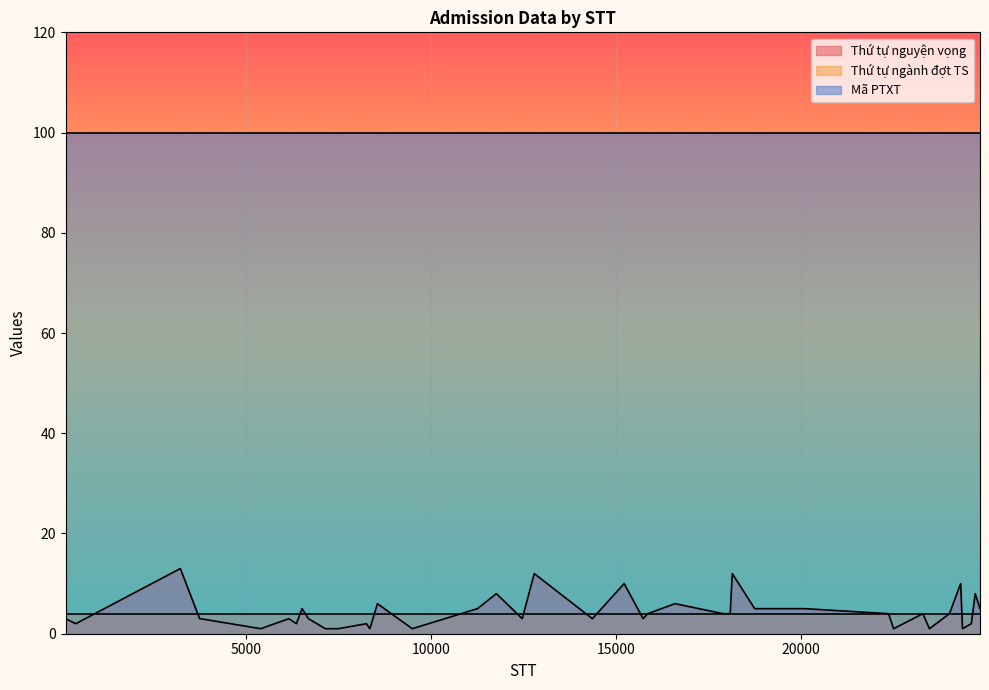

What is the value of the Thứ tự ngành đợt TS point at the 1st from the left?

4